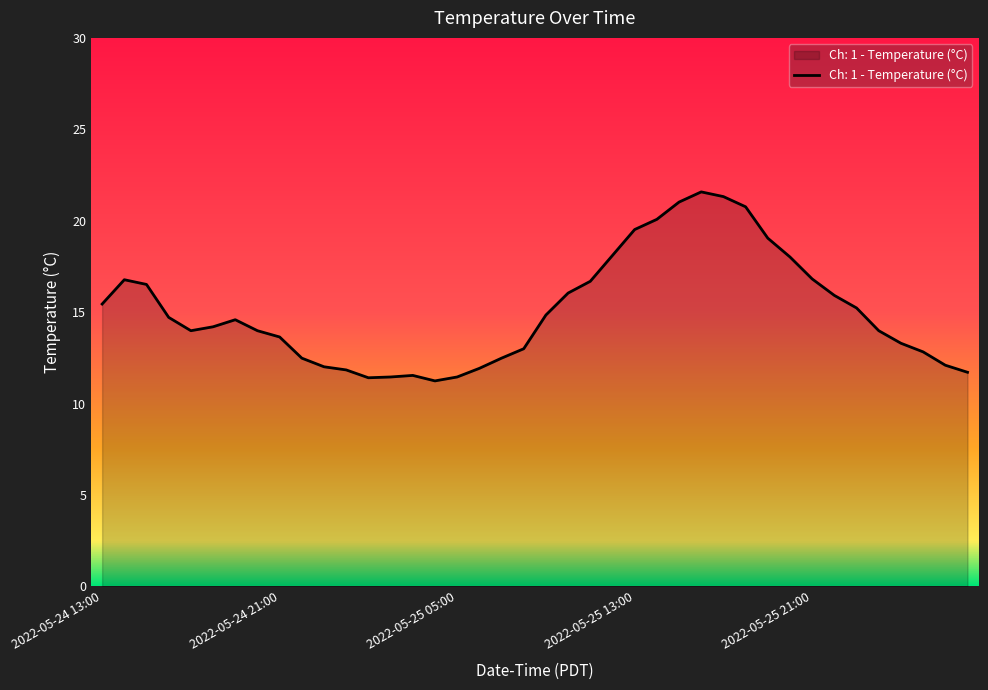

True or false: the data has more than 2 interior local peaks.

True